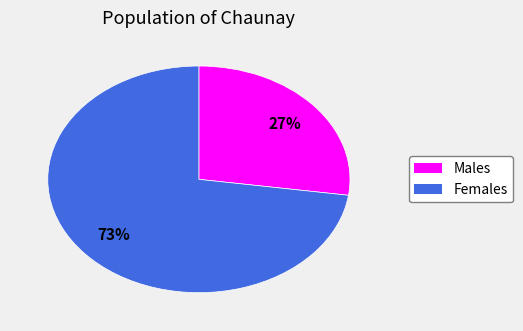

To the nearest percent, what is the average slice percentage?

50%